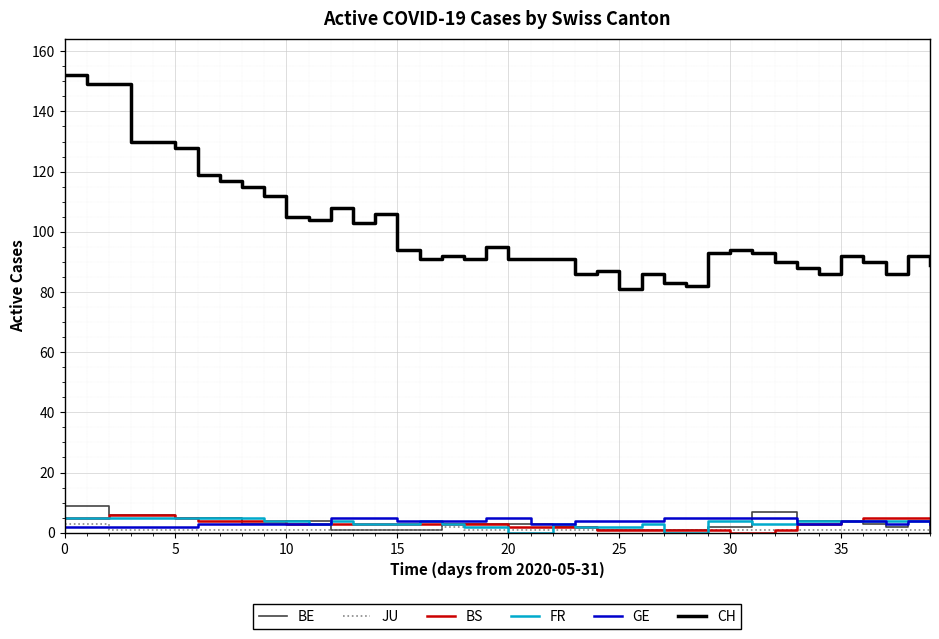

What is the highest value of the BE series?

9